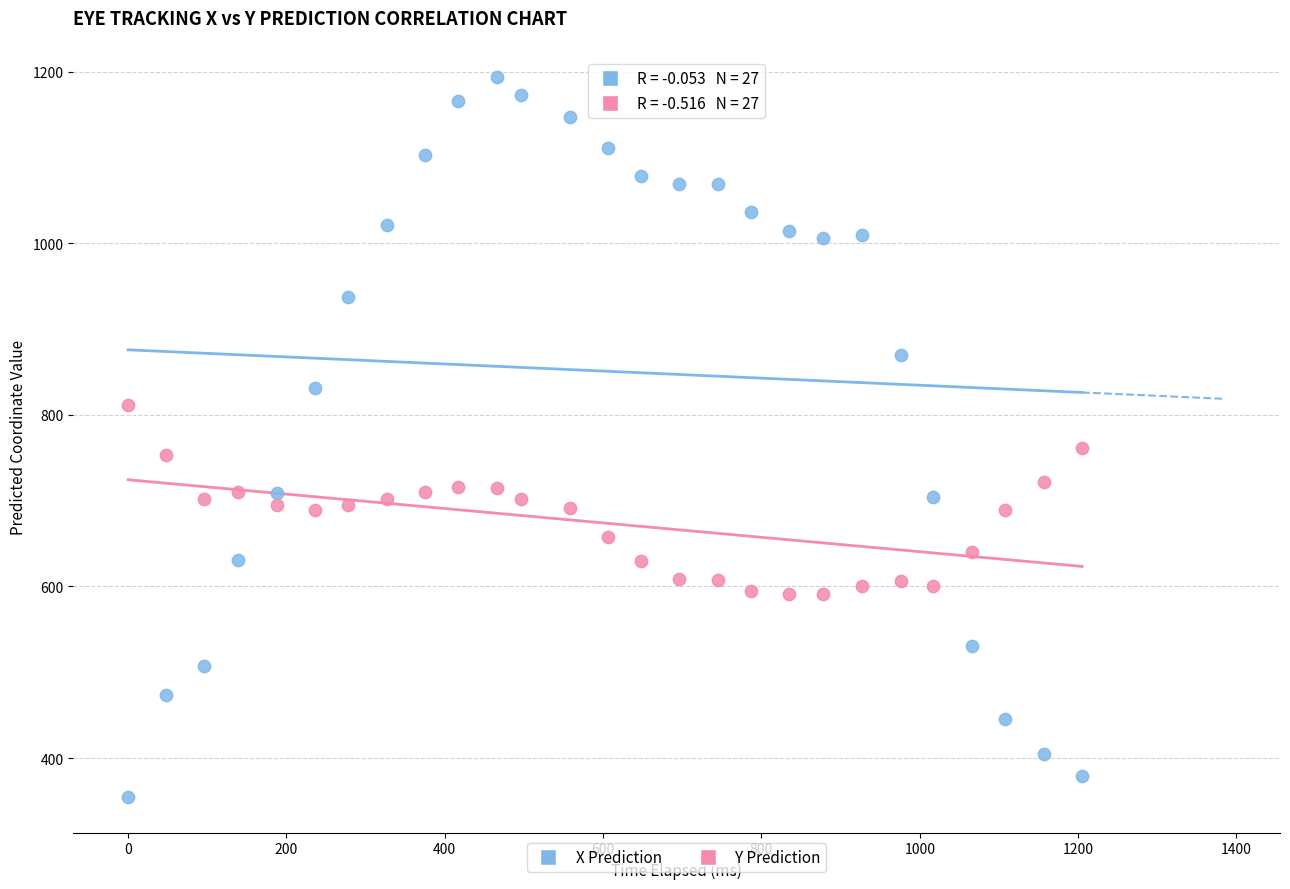

Which series contains the lowest Y value?

X Prediction